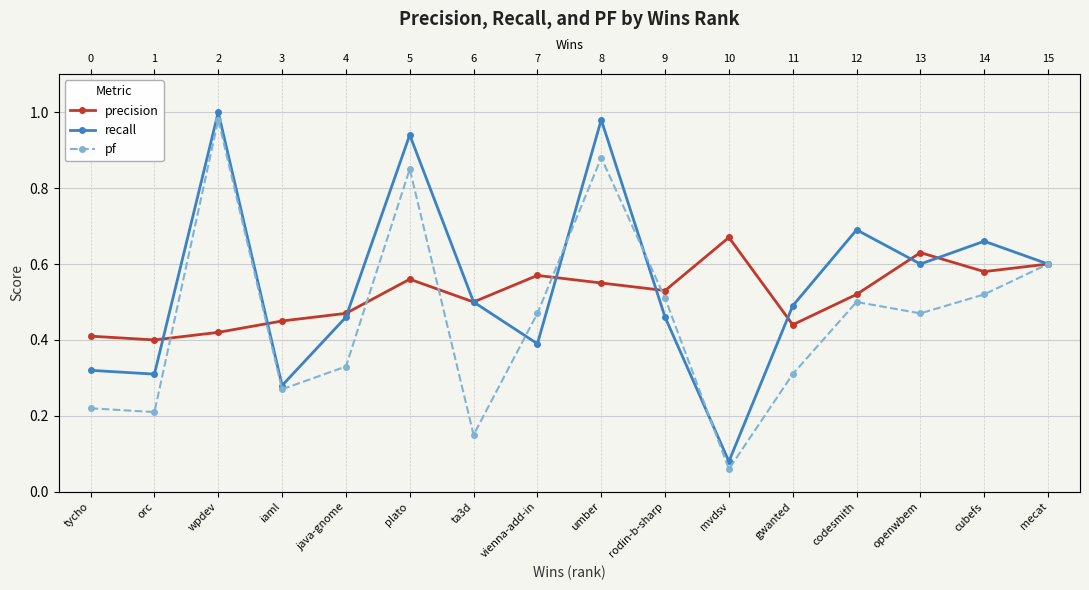

What is the minimum value for precision?

0.4